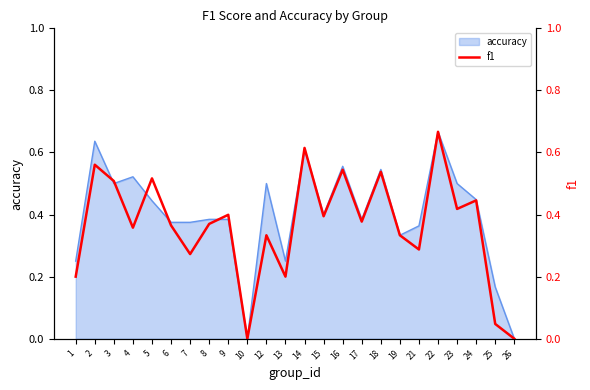

What is the difference between the maximum and minimum values?

0.7